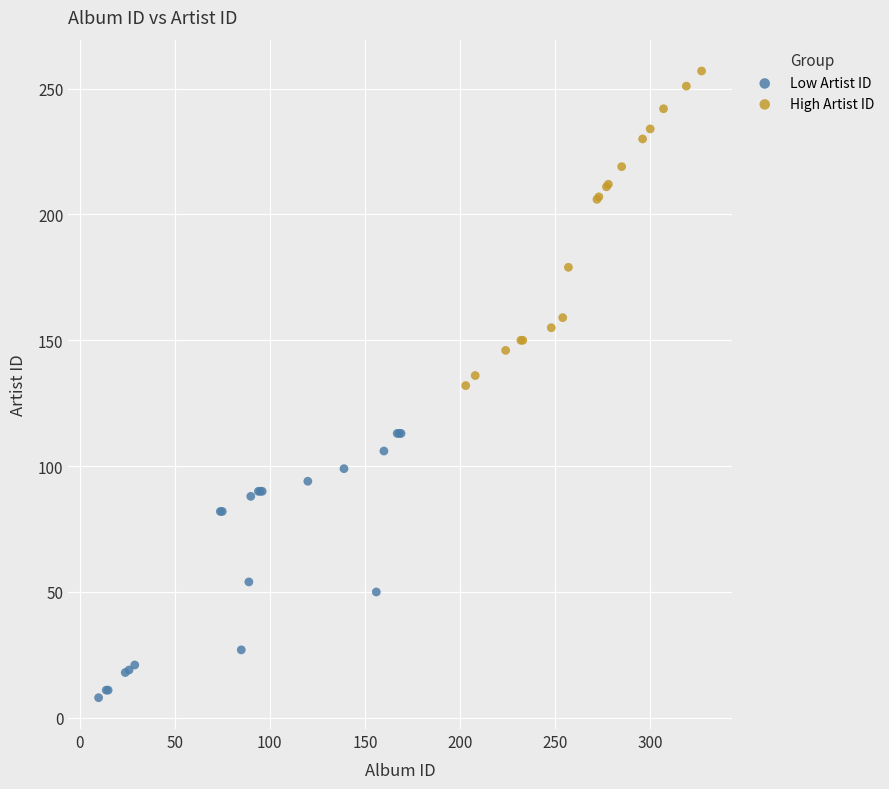

Which series reaches the minimum Y coordinate?

Low Artist ID